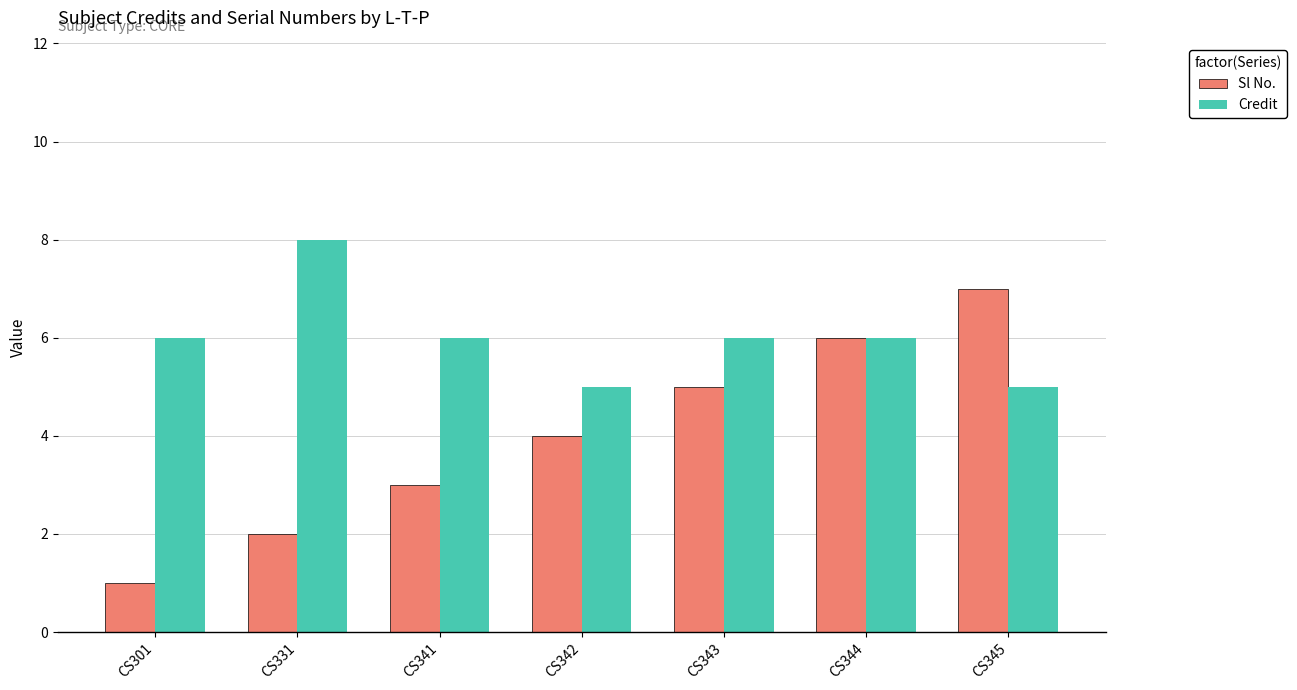

How many series are shown in this chart?

2